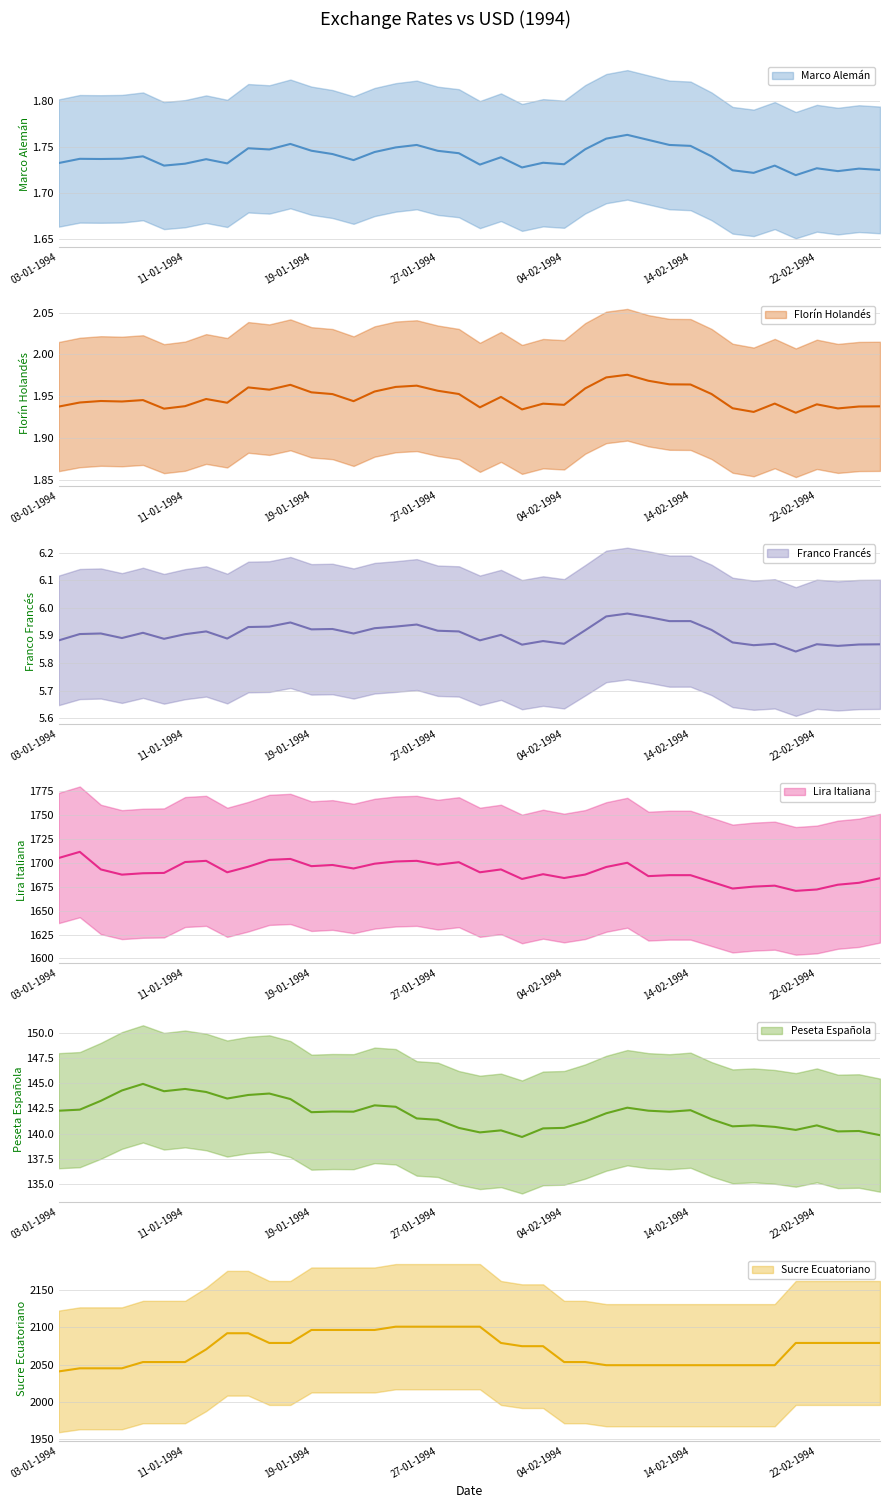

Reading left to right, transcribe all the data shown in this chart.

Marco Alemán: 03-01-1994=1.7	04-01-1994=1.7	05-01-1994=1.7	06-01-1994=1.7	07-01-1994=1.7	10-01-1994=1.7	11-01-1994=1.7	12-01-1994=1.7	13-01-1994=1.7	14-01-1994=1.7	17-01-1994=1.7	18-01-1994=1.8	19-01-1994=1.7	20-01-1994=1.7	21-01-1994=1.7	24-01-1994=1.7	25-01-1994=1.7	26-01-1994=1.8	27-01-1994=1.7	28-01-1994=1.7	31-01-1994=1.7	01-02-1994=1.7	02-02-1994=1.7	03-02-1994=1.7	04-02-1994=1.7	07-02-1994=1.7	08-02-1994=1.8	09-02-1994=1.8	10-02-1994=1.8	11-02-1994=1.8	14-02-1994=1.8	15-02-1994=1.7	16-02-1994=1.7	17-02-1994=1.7	18-02-1994=1.7	21-02-1994=1.7	22-02-1994=1.7	23-02-1994=1.7	24-02-1994=1.7	25-02-1994=1.7
Florín Holandés: 03-01-1994=1.9	04-01-1994=1.9	05-01-1994=1.9	06-01-1994=1.9	07-01-1994=1.9	10-01-1994=1.9	11-01-1994=1.9	12-01-1994=1.9	13-01-1994=1.9	14-01-1994=2.0	17-01-1994=2.0	18-01-1994=2.0	19-01-1994=2.0	20-01-1994=2.0	21-01-1994=1.9	24-01-1994=2.0	25-01-1994=2.0	26-01-1994=2.0	27-01-1994=2.0	28-01-1994=2.0	31-01-1994=1.9	01-02-1994=1.9	02-02-1994=1.9	03-02-1994=1.9	04-02-1994=1.9	07-02-1994=2.0	08-02-1994=2.0	09-02-1994=2.0	10-02-1994=2.0	11-02-1994=2.0	14-02-1994=2.0	15-02-1994=2.0	16-02-1994=1.9	17-02-1994=1.9	18-02-1994=1.9	21-02-1994=1.9	22-02-1994=1.9	23-02-1994=1.9	24-02-1994=1.9	25-02-1994=1.9
Franco Francés: 03-01-1994=5.9	04-01-1994=5.9	05-01-1994=5.9	06-01-1994=5.9	07-01-1994=5.9	10-01-1994=5.9	11-01-1994=5.9	12-01-1994=5.9	13-01-1994=5.9	14-01-1994=5.9	17-01-1994=5.9	18-01-1994=5.9	19-01-1994=5.9	20-01-1994=5.9	21-01-1994=5.9	24-01-1994=5.9	25-01-1994=5.9	26-01-1994=5.9	27-01-1994=5.9	28-01-1994=5.9	31-01-1994=5.9	01-02-1994=5.9	02-02-1994=5.9	03-02-1994=5.9	04-02-1994=5.9	07-02-1994=5.9	08-02-1994=6.0	09-02-1994=6.0	10-02-1994=6.0	11-02-1994=6.0	14-02-1994=6.0	15-02-1994=5.9	16-02-1994=5.9	17-02-1994=5.9	18-02-1994=5.9	21-02-1994=5.8	22-02-1994=5.9	23-02-1994=5.9	24-02-1994=5.9	25-02-1994=5.9
Lira Italiana: 03-01-1994=1705.2	04-01-1994=1711.6	05-01-1994=1693.2	06-01-1994=1687.7	07-01-1994=1689.2	10-01-1994=1689.5	11-01-1994=1701.0	12-01-1994=1702.2	13-01-1994=1690.2	14-01-1994=1696.1	17-01-1994=1703.2	18-01-1994=1704.2	19-01-1994=1696.6	20-01-1994=1697.9	21-01-1994=1694.2	24-01-1994=1699.2	25-01-1994=1701.5	26-01-1994=1702.2	27-01-1994=1698.2	28-01-1994=1700.8	31-01-1994=1690.2	01-02-1994=1693.2	02-02-1994=1683.2	03-02-1994=1688.2	04-02-1994=1684.2	07-02-1994=1687.8	08-02-1994=1695.8	09-02-1994=1700.2	10-02-1994=1686.2	11-02-1994=1687.2	14-02-1994=1687.2	15-02-1994=1680.2	16-02-1994=1673.2	17-02-1994=1675.2	18-02-1994=1676.2	21-02-1994=1670.8	22-02-1994=1672.2	23-02-1994=1677.2	24-02-1994=1679.2	25-02-1994=1684.0
Peseta Española: 03-01-1994=142.3	04-01-1994=142.4	05-01-1994=143.3	06-01-1994=144.3	07-01-1994=144.9	10-01-1994=144.2	11-01-1994=144.4	12-01-1994=144.1	13-01-1994=143.5	14-01-1994=143.8	17-01-1994=144.0	18-01-1994=143.4	19-01-1994=142.1	20-01-1994=142.2	21-01-1994=142.2	24-01-1994=142.8	25-01-1994=142.7	26-01-1994=141.5	27-01-1994=141.4	28-01-1994=140.6	31-01-1994=140.1	01-02-1994=140.3	02-02-1994=139.7	03-02-1994=140.5	04-02-1994=140.6	07-02-1994=141.2	08-02-1994=142.0	09-02-1994=142.6	10-02-1994=142.3	11-02-1994=142.2	14-02-1994=142.3	15-02-1994=141.4	16-02-1994=140.7	17-02-1994=140.8	18-02-1994=140.7	21-02-1994=140.4	22-02-1994=140.8	23-02-1994=140.2	24-02-1994=140.3	25-02-1994=139.9
Sucre Ecuatoriano: 03-01-1994=2040.8	04-01-1994=2045.0	05-01-1994=2045.0	06-01-1994=2045.0	07-01-1994=2053.4	10-01-1994=2053.4	11-01-1994=2053.4	12-01-1994=2070.4	13-01-1994=2092.1	14-01-1994=2092.1	17-01-1994=2079.0	18-01-1994=2079.0	19-01-1994=2096.4	20-01-1994=2096.4	21-01-1994=2096.4	24-01-1994=2096.4	25-01-1994=2100.8	26-01-1994=2100.8	27-01-1994=2100.8	28-01-1994=2100.8	31-01-1994=2100.8	01-02-1994=2079.0	02-02-1994=2074.7	03-02-1994=2074.7	04-02-1994=2053.4	07-02-1994=2053.4	08-02-1994=2049.2	09-02-1994=2049.2	10-02-1994=2049.2	11-02-1994=2049.2	14-02-1994=2049.2	15-02-1994=2049.2	16-02-1994=2049.2	17-02-1994=2049.2	18-02-1994=2049.2	21-02-1994=2079.0	22-02-1994=2079.0	23-02-1994=2079.0	24-02-1994=2079.0	25-02-1994=2079.0